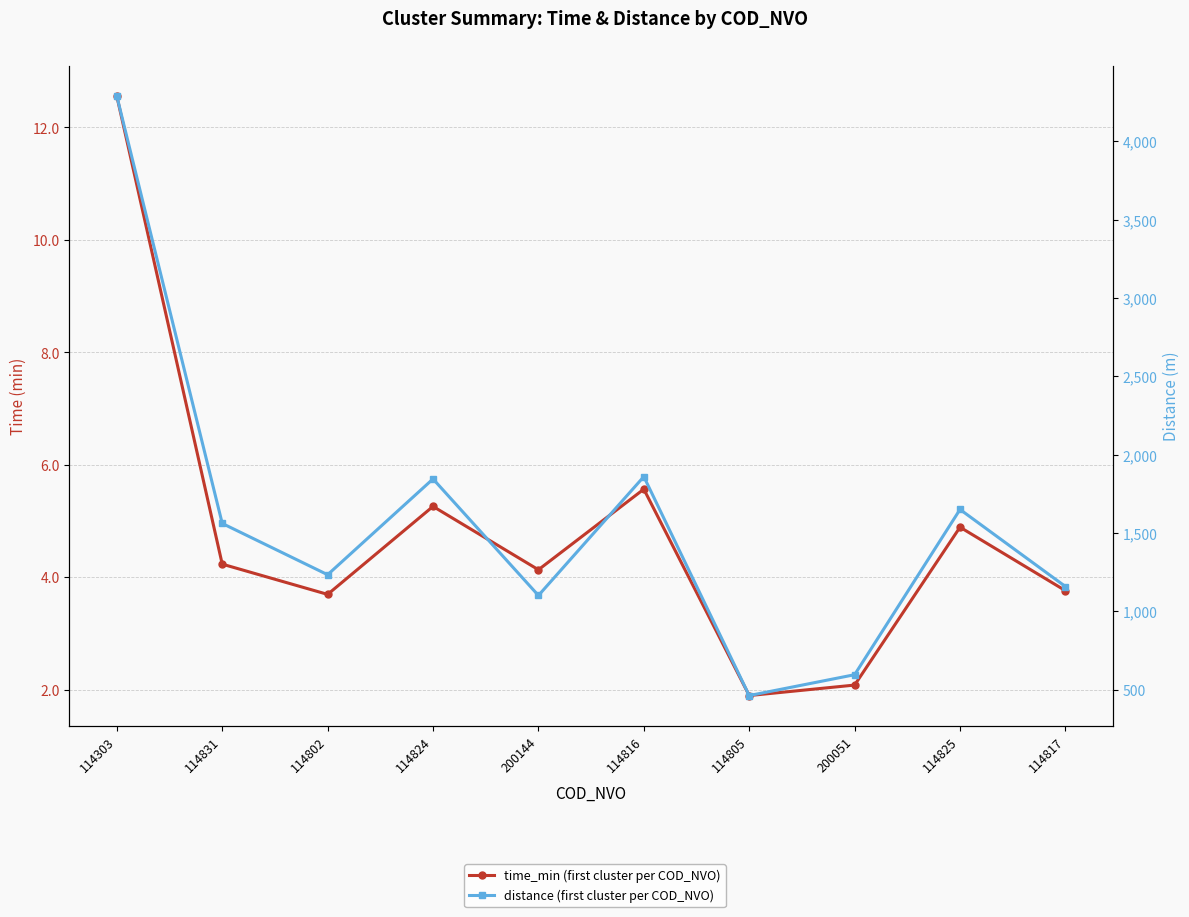

Which series has the largest total across all categories?

distance (first cluster per COD_NVO)